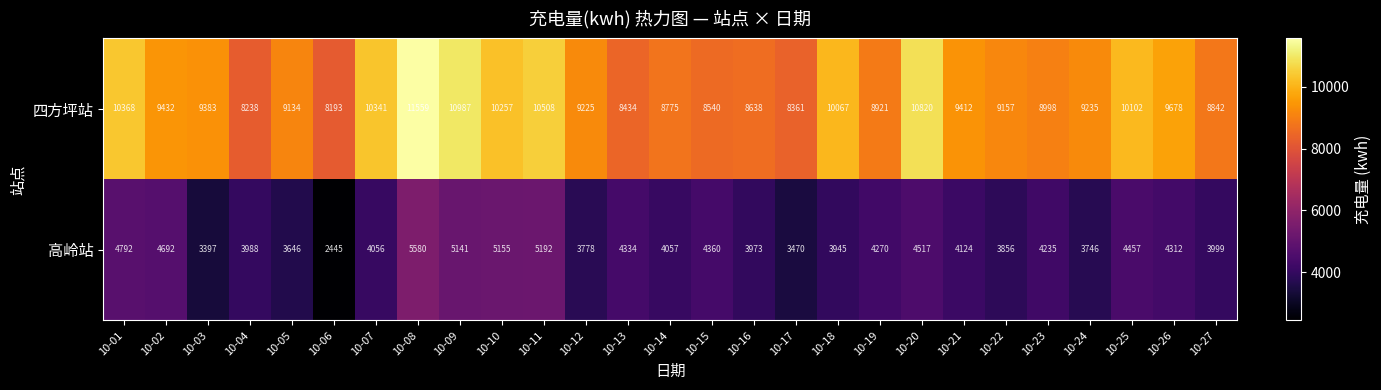

At 10-14, list the series in order from largest to smallest.

四方坪站, 高岭站